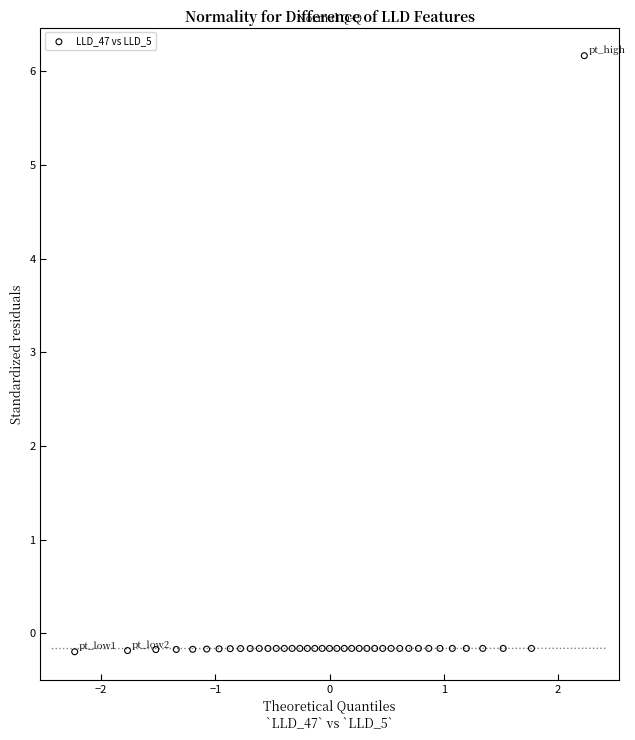

What is the range of X values (max minus min)?

4.5